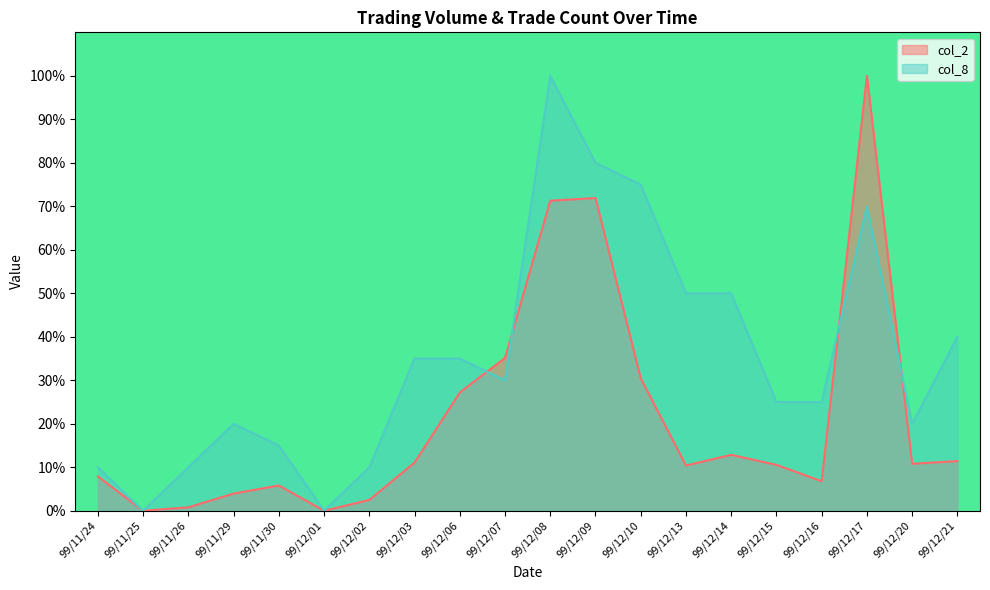

Is it true that col_8 equals 4.3 at 99/12/02?

False